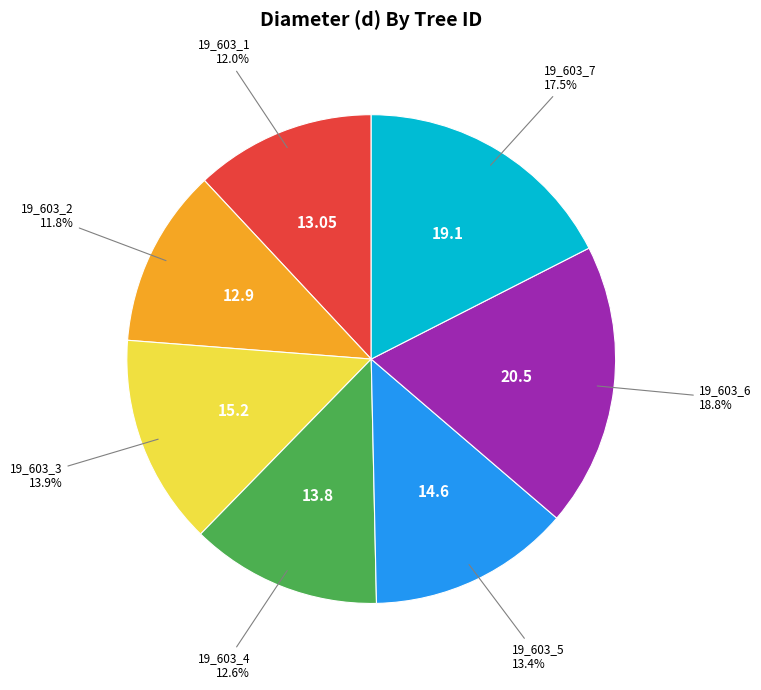

Does any single category account for the majority?

No